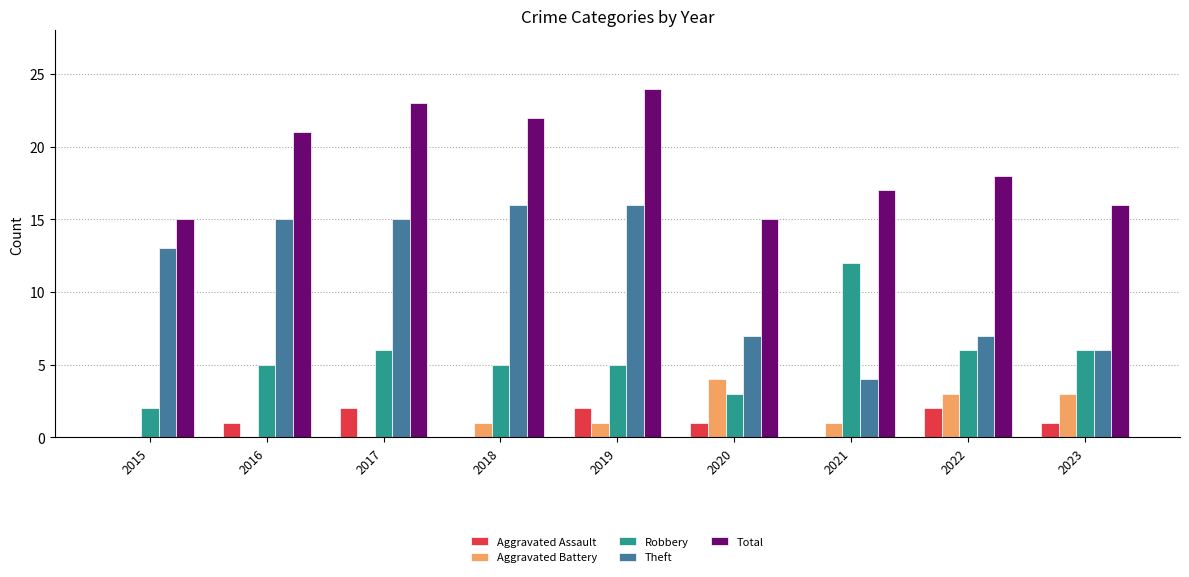

Reading right to left, list all the values displayed in this chart.

Aggravated Assault: 2023=1	2022=2	2021=0	2020=1	2019=2	2018=0	2017=2	2016=1	2015=0
Aggravated Battery: 2023=3	2022=3	2021=1	2020=4	2019=1	2018=1	2017=0	2016=0	2015=0
Robbery: 2023=6	2022=6	2021=12	2020=3	2019=5	2018=5	2017=6	2016=5	2015=2
Theft: 2023=6	2022=7	2021=4	2020=7	2019=16	2018=16	2017=15	2016=15	2015=13
Total: 2023=16	2022=18	2021=17	2020=15	2019=24	2018=22	2017=23	2016=21	2015=15